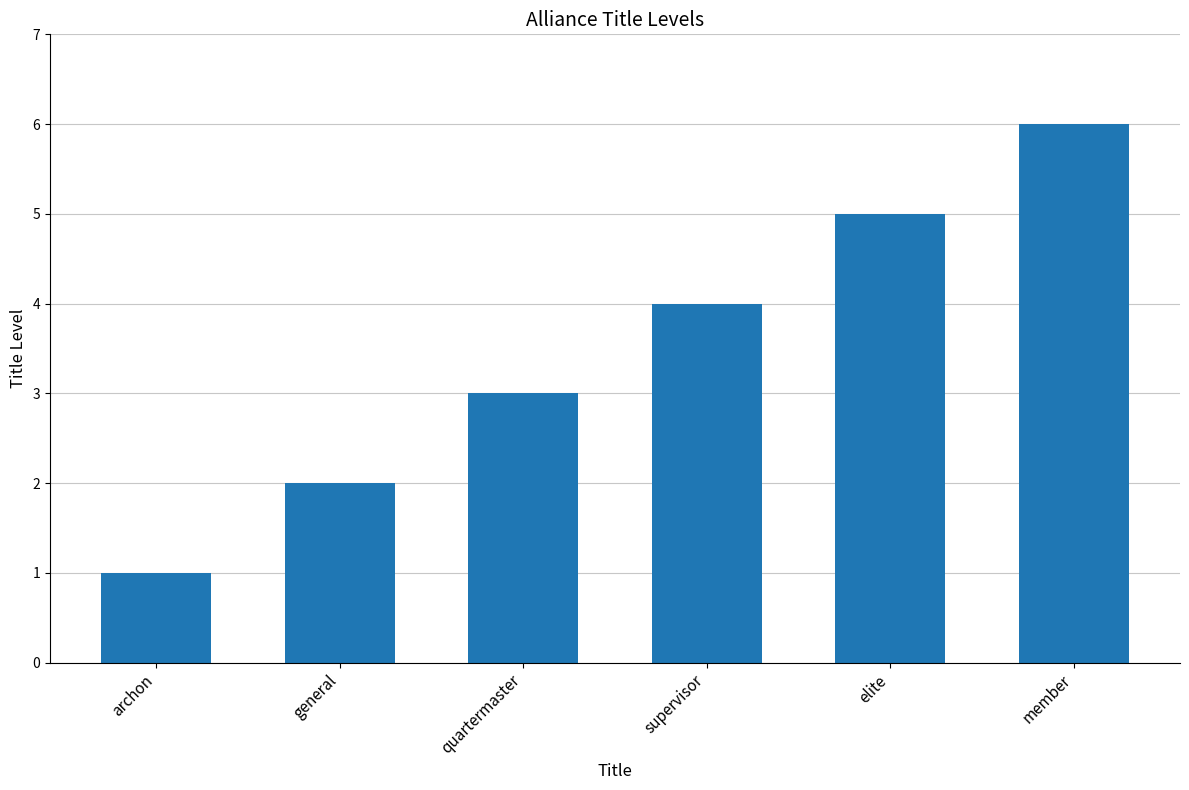

What is the change in value from quartermaster to supervisor?

+1